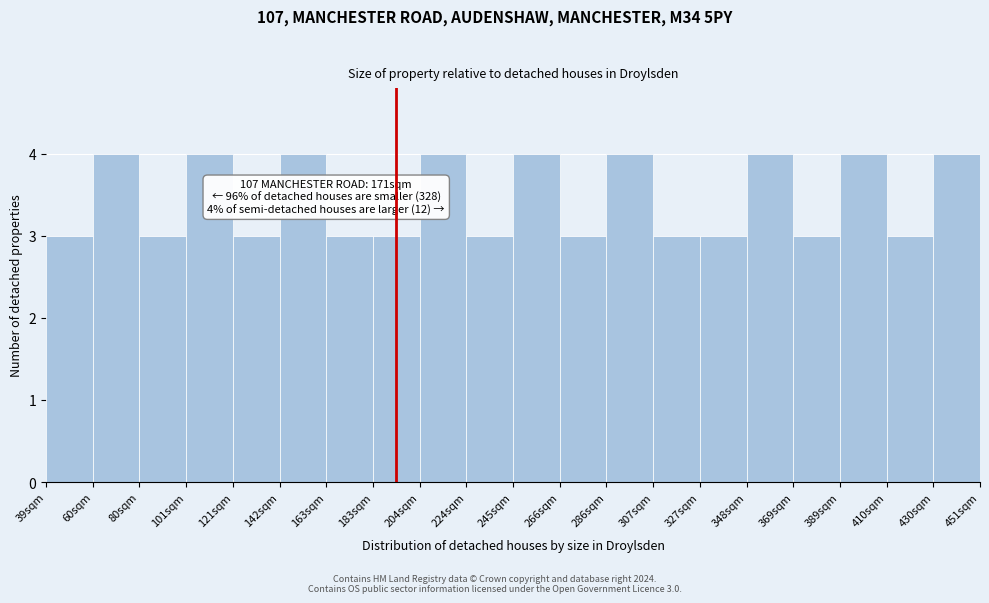

Reading left to right, extract all data points from this chart.

3	4	3	4	3	4	3	3	4	3	4	3	4	3	3	4	3	4	3	4